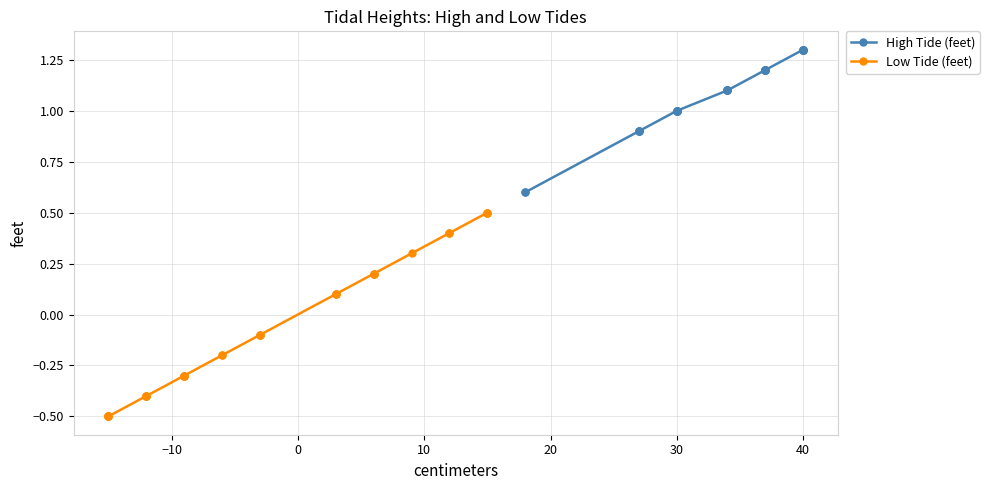

What is the label of the 21st point from the left?

20